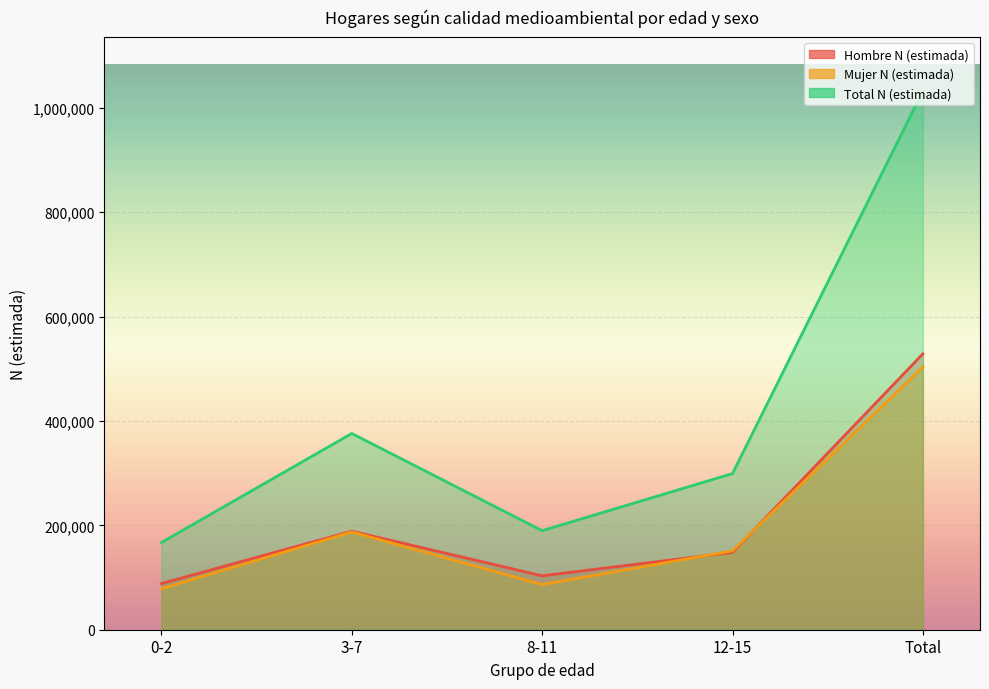

Is the value of Hombre N (estimada) at 12-15 greater than the value of Mujer N (estimada) at Total?

No